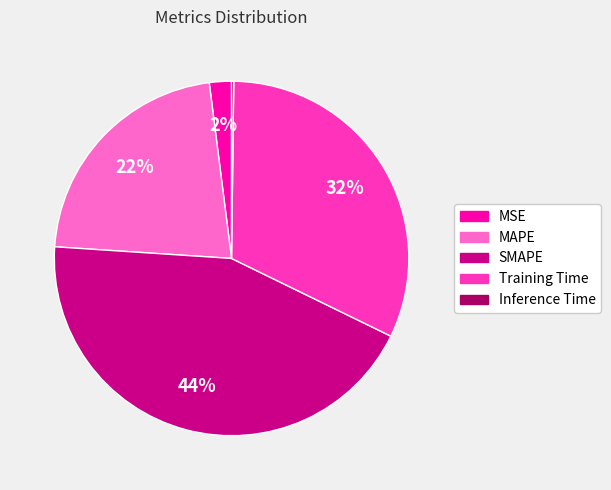

What percentage is the SMAPE slice, to the nearest percent?

44%